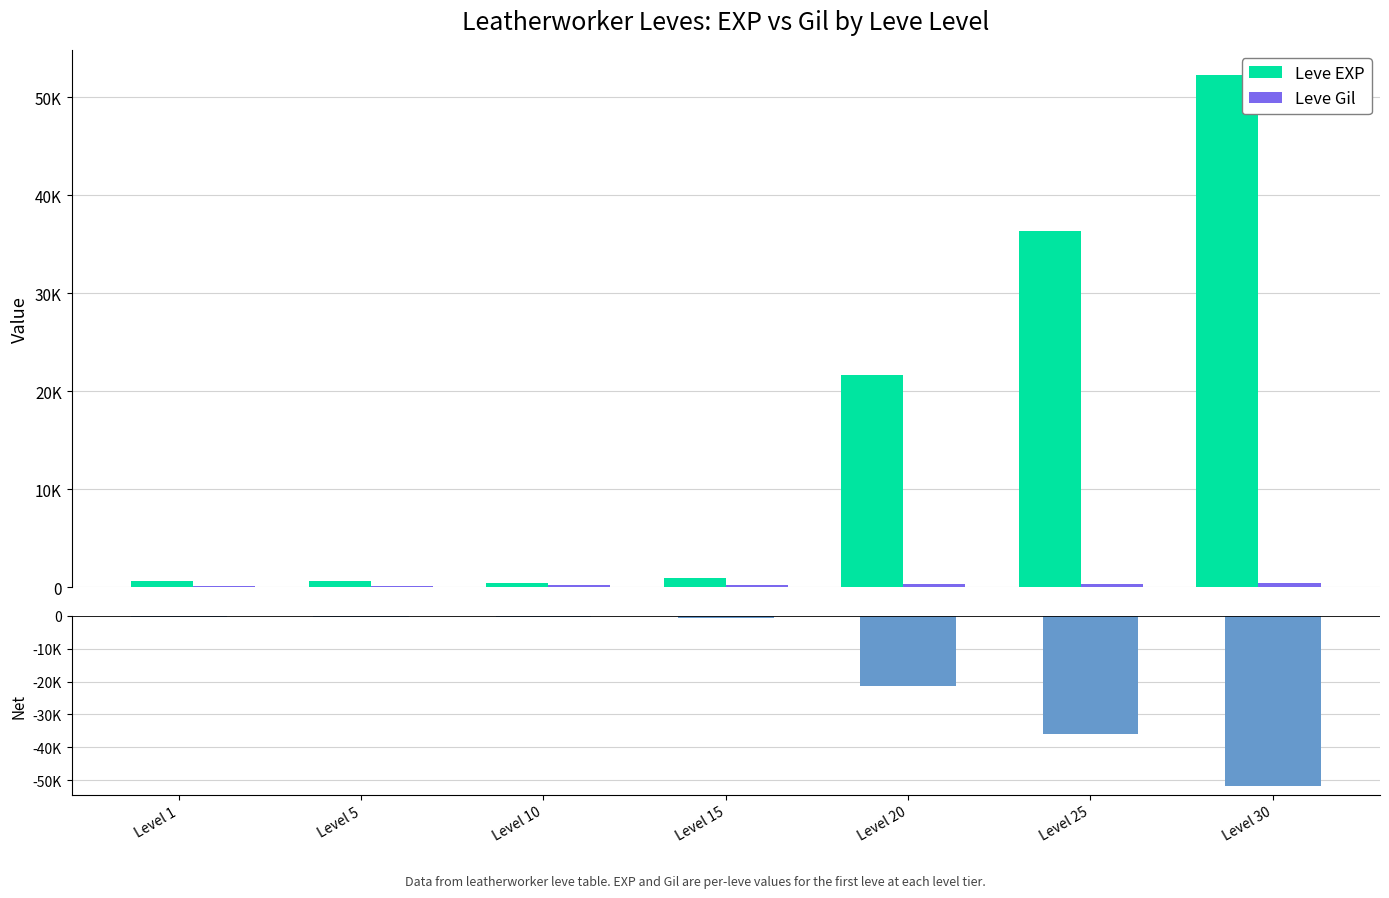

Which series changed the most between Level 10 and Level 25?

Leve EXP